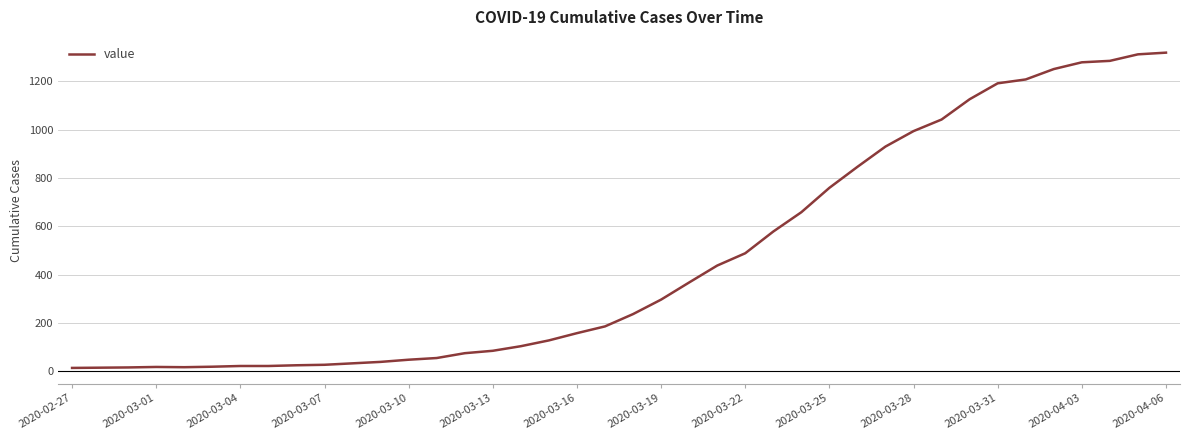

What is the greatest value displayed?

1319